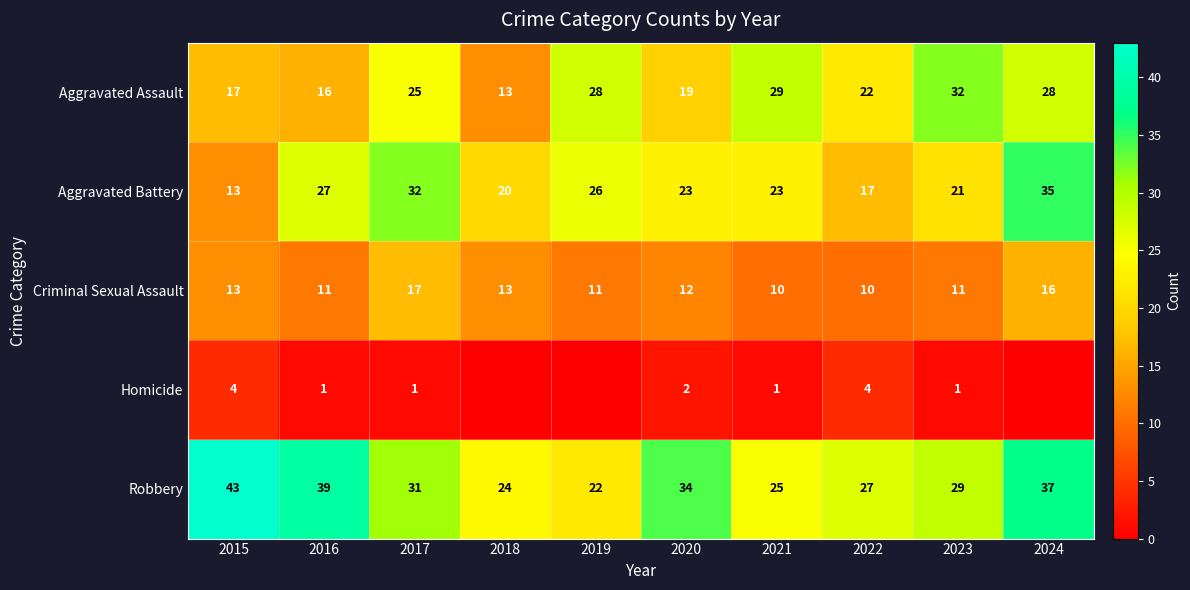

What is the spread (max minus min) of values at 2021?

28